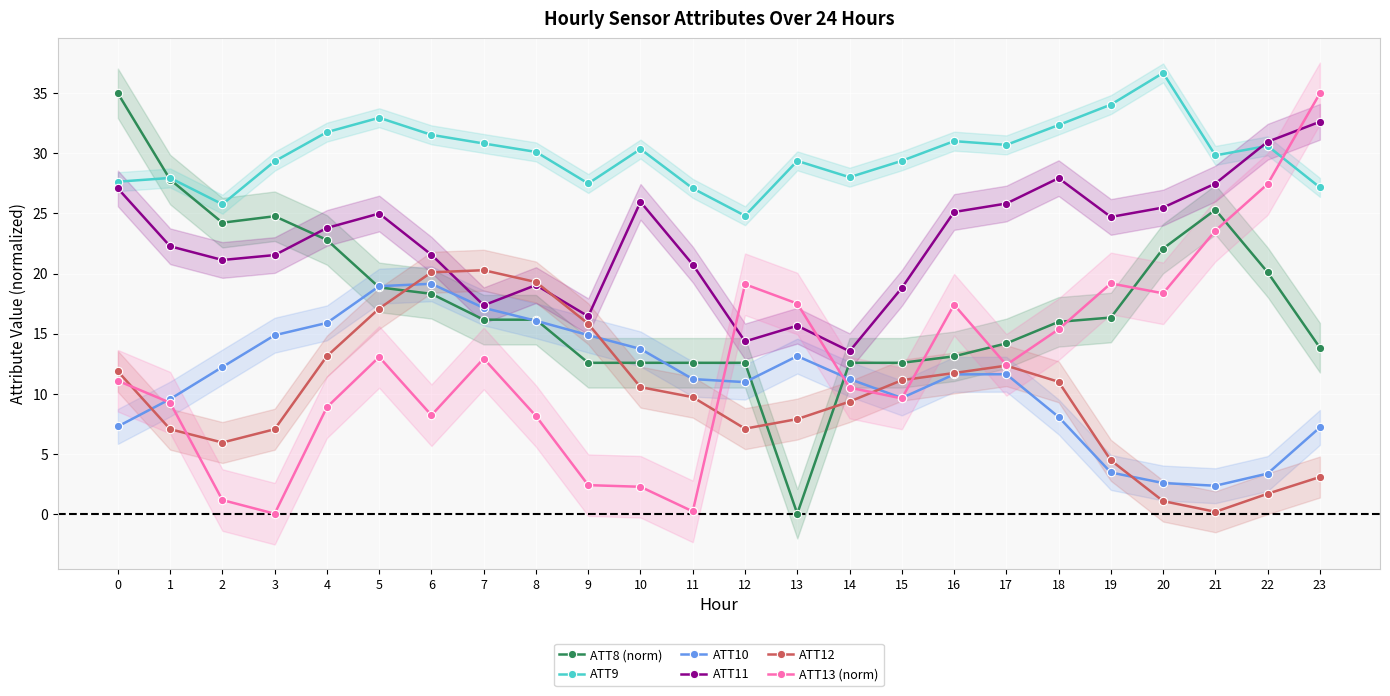

Is this an area chart (filled region under the line)?

No